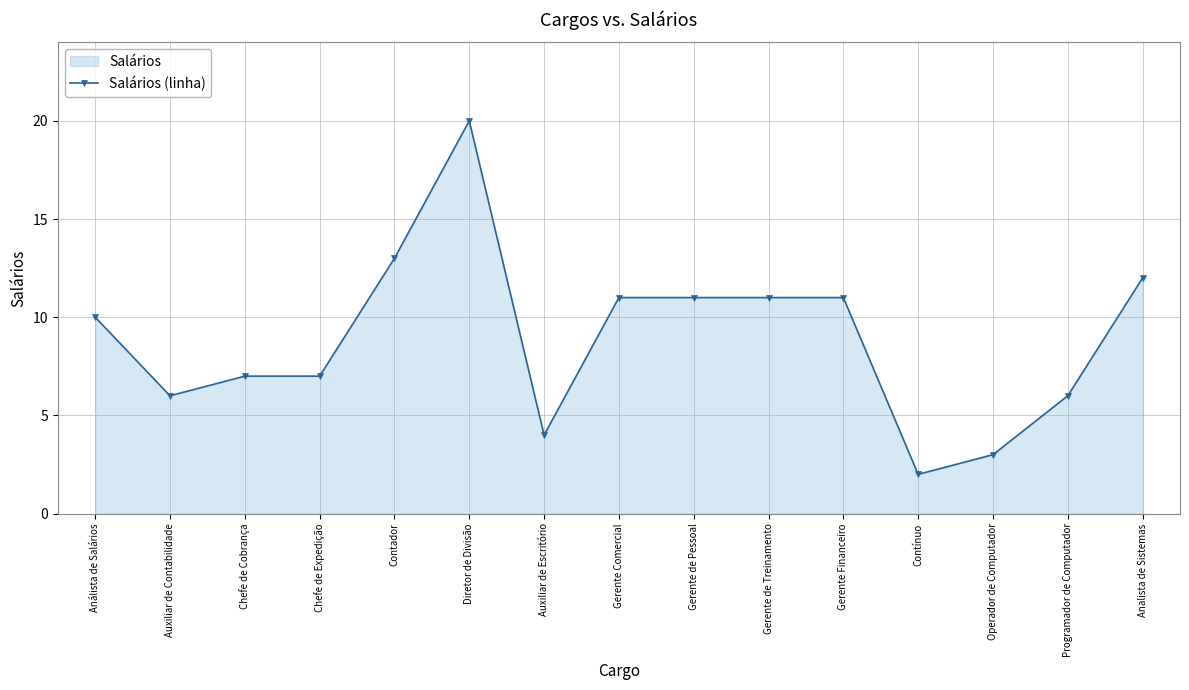

Approximately how many times larger is the value at Operador de Computador compared to Auxiliar de Escritório?

0.8